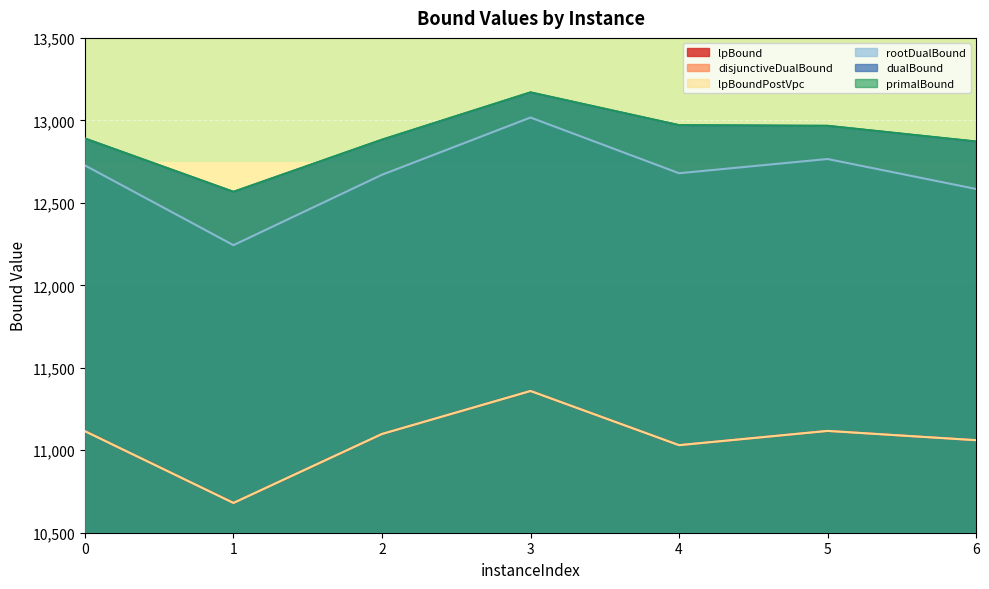

What is the value of the primalBound point at the 7th from the left?

12872.0